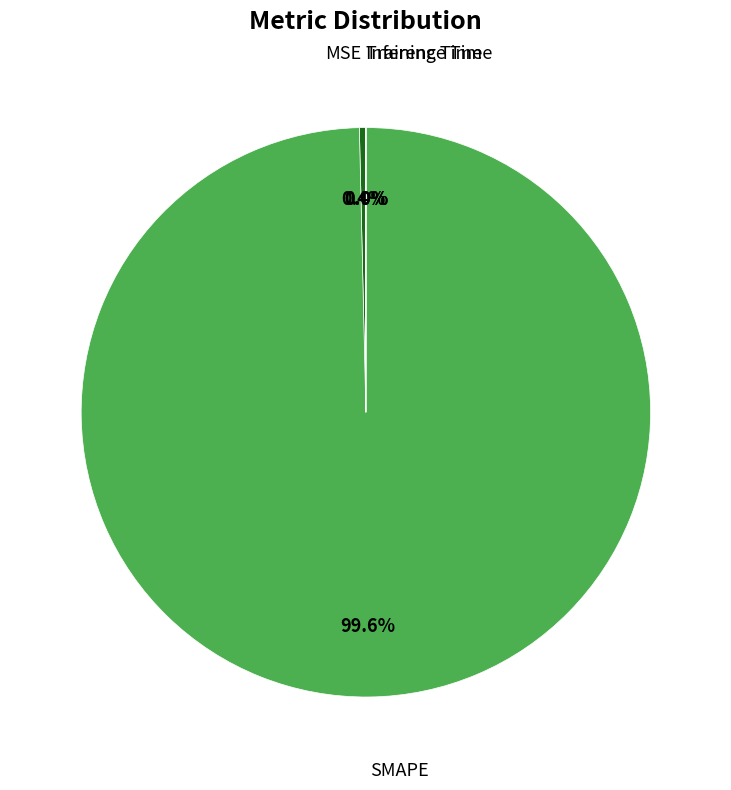

Is there a majority slice in this chart?

Yes